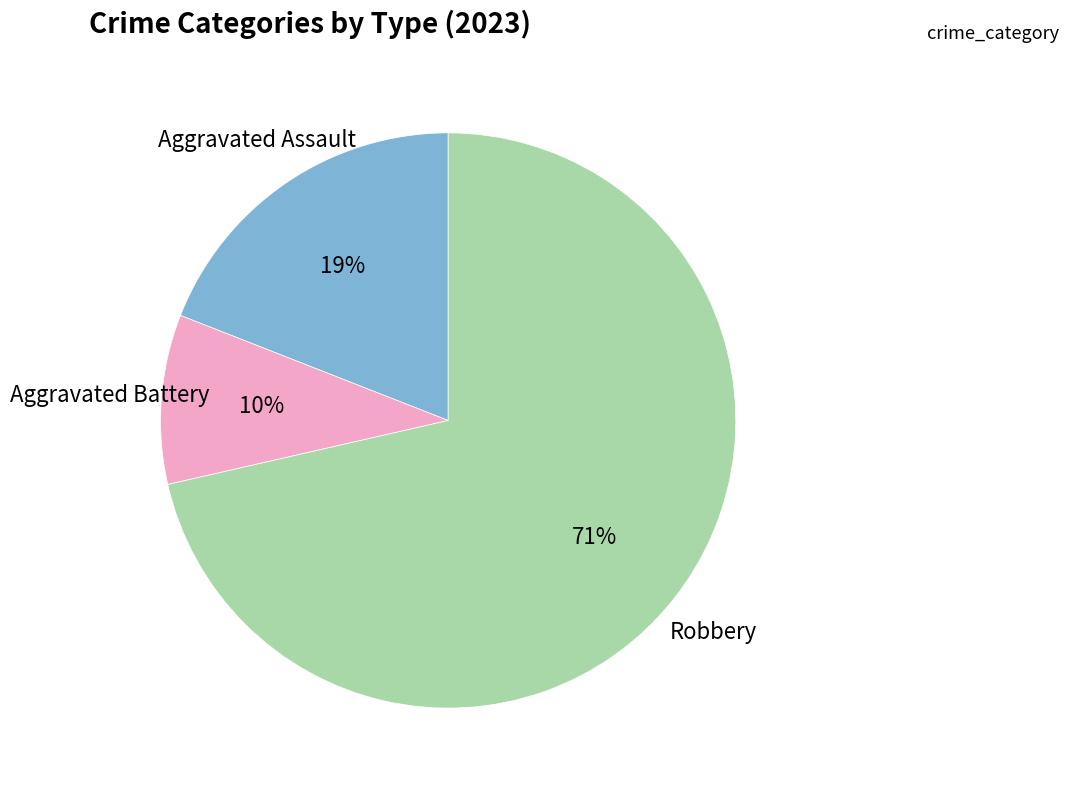

To the nearest percent, what is the combined percentage of Robbery and Aggravated Battery?

81%